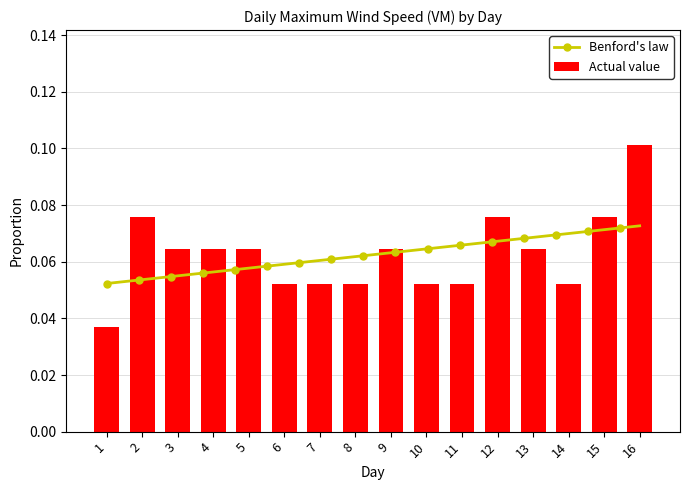

Is it true that the value at 1 is 0.0?

True